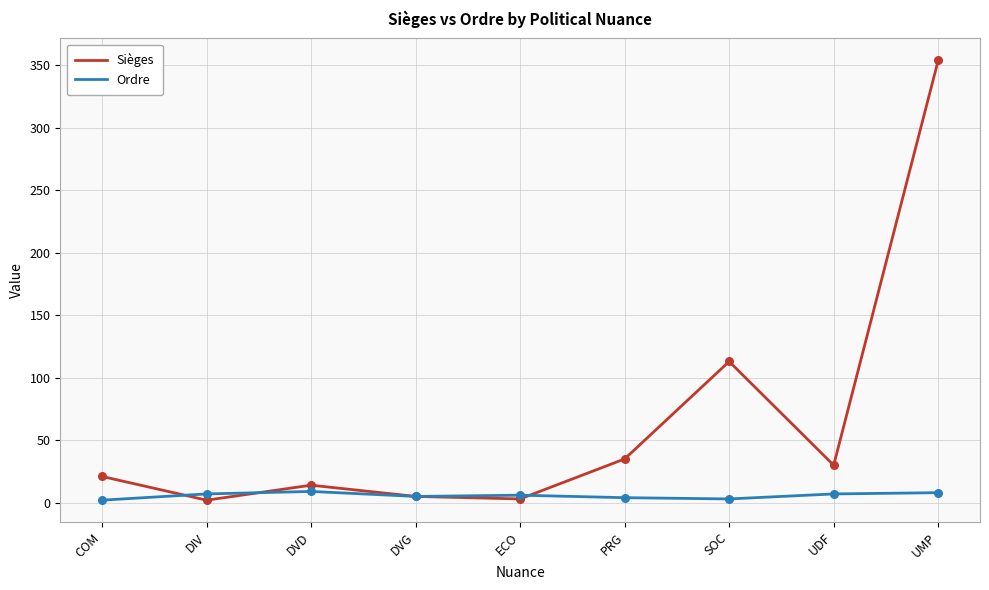

Is the value of Sièges at COM greater than the value of Ordre at DIV?

Yes